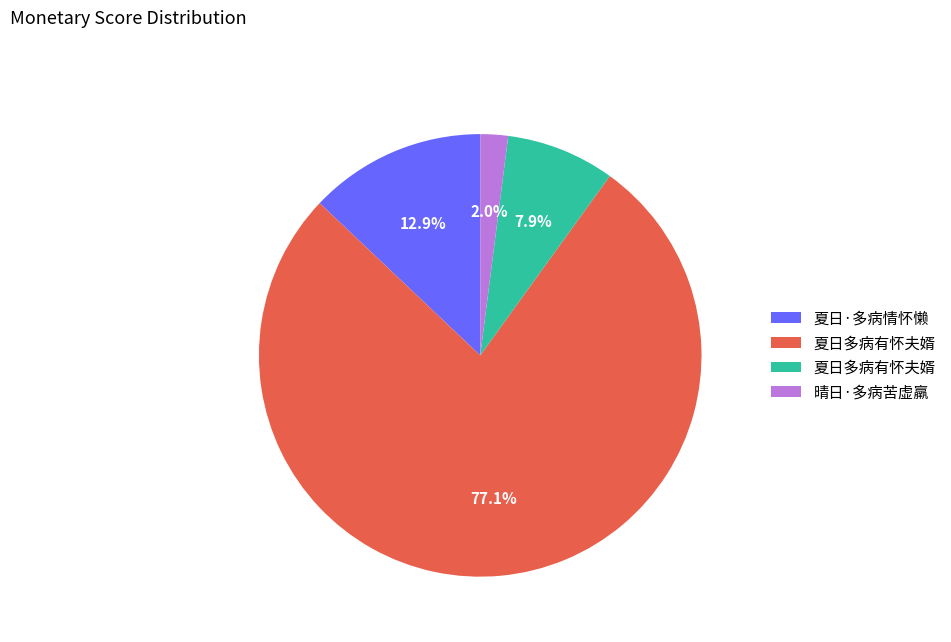

Is there a majority slice in this chart?

Yes